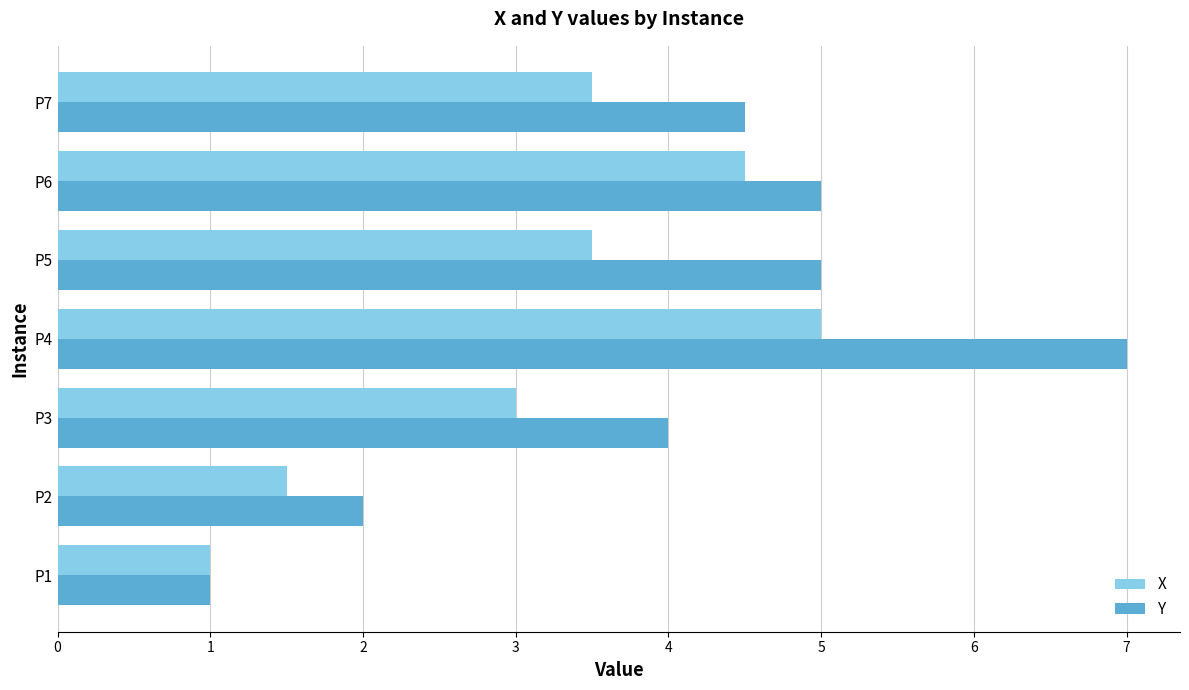

Is it true that X equals 1.5 at P1?

False